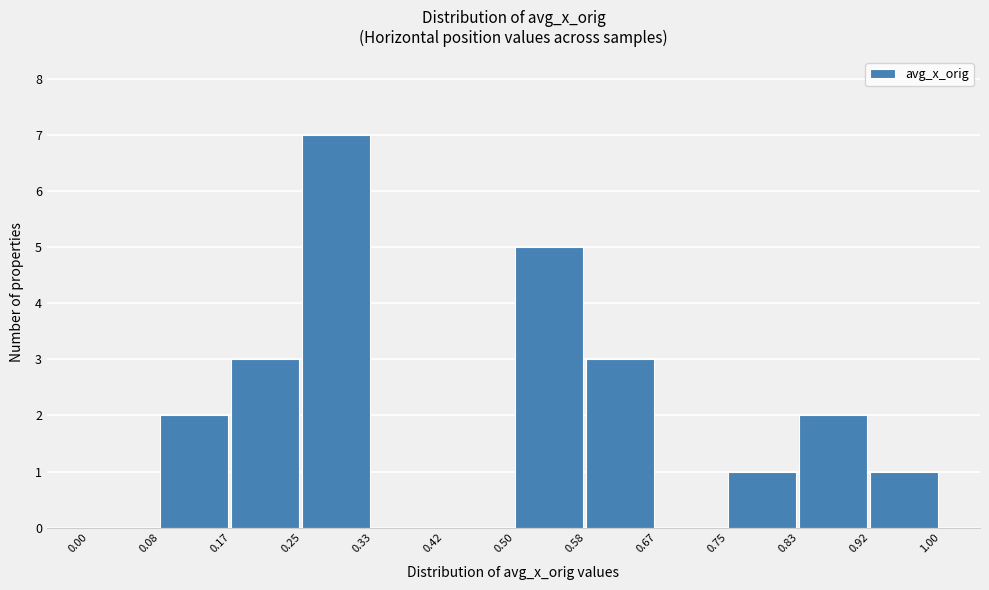

What is the height of the bar covering 0.50 to 0.58 on the x-axis? The values are not printed on the chart, so give them approximately, as read against the axis.

5